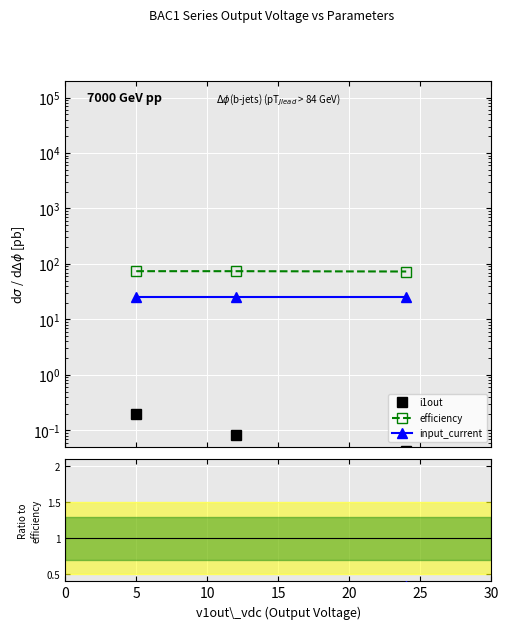

What is the average value of the efficiency series?

73.7